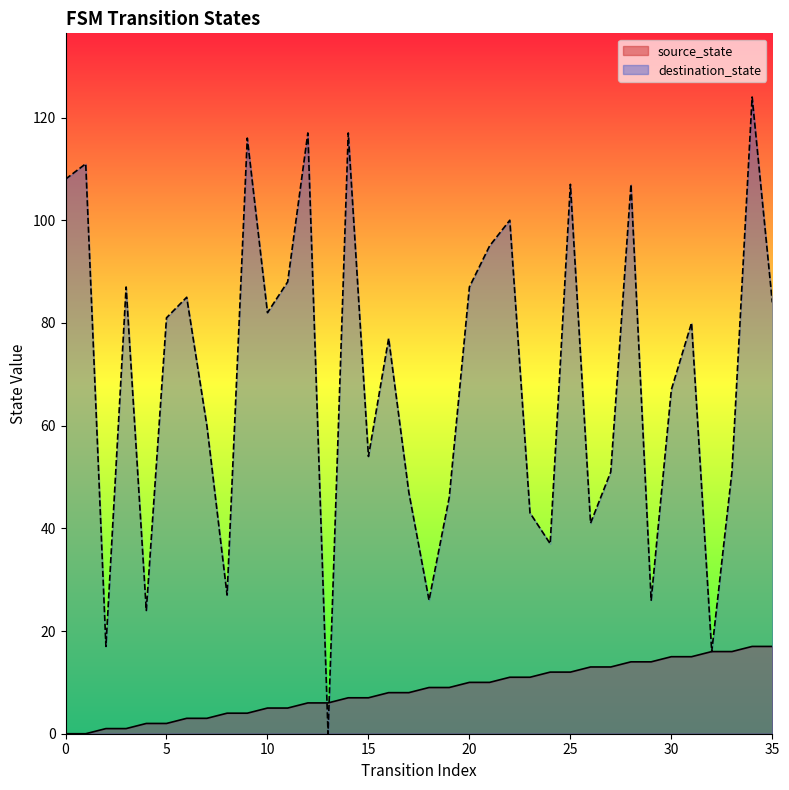

Which series has the largest total across all categories?

destination_state